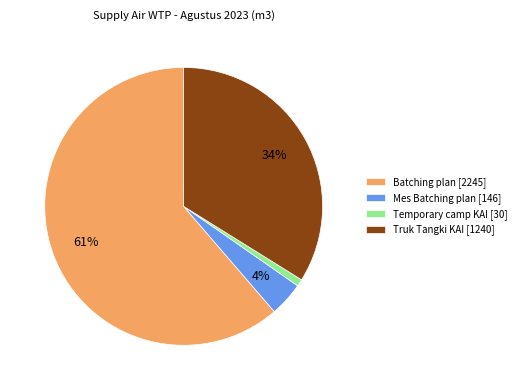

What is the smallest slice in the pie chart?

Temporary camp KAI [30]